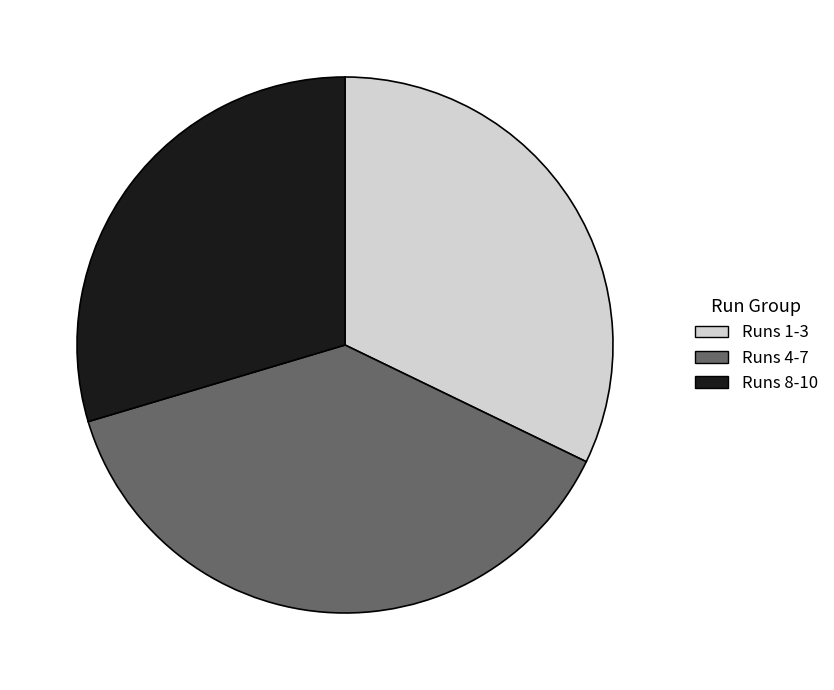

Is it true that Runs 1-3 is 32% of the pie?

True